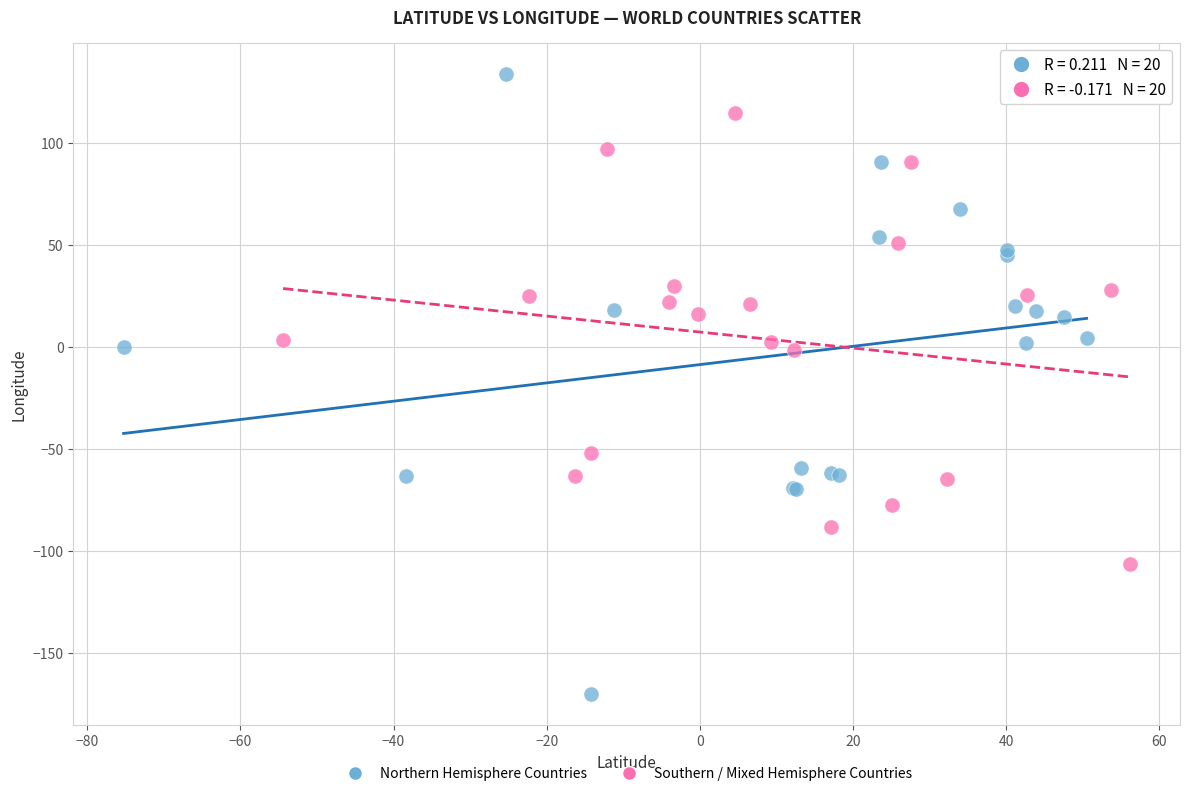

Which series reaches the maximum Y coordinate?

Northern Hemisphere Countries